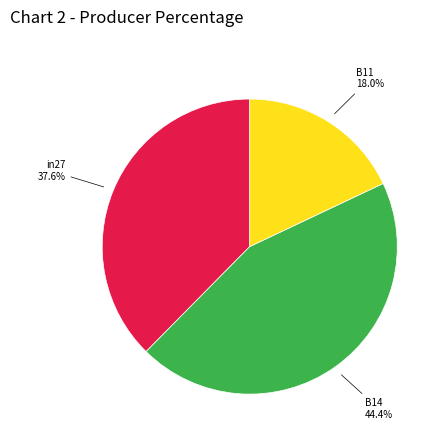

Is there any slice that represents more than half of the pie?

No